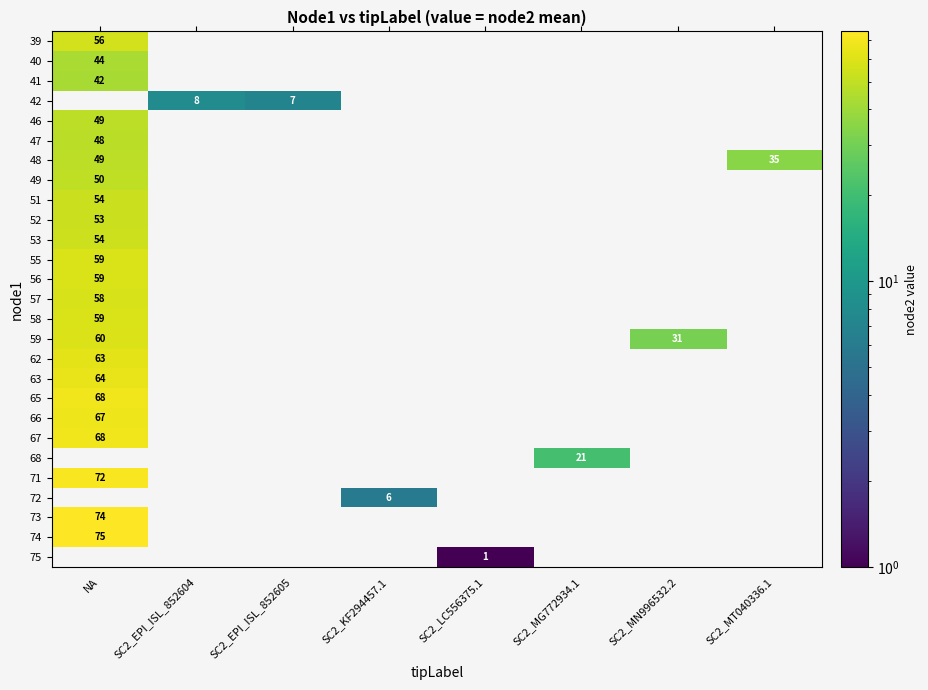

List the series in order of their overall mean, highest first.

39, 40, 41, 42, 46, 47, 48, 49, 51, 52, 53, 55, 56, 57, 58, 59, 62, 63, 65, 66, 67, 68, 71, 72, 73, 74, 75